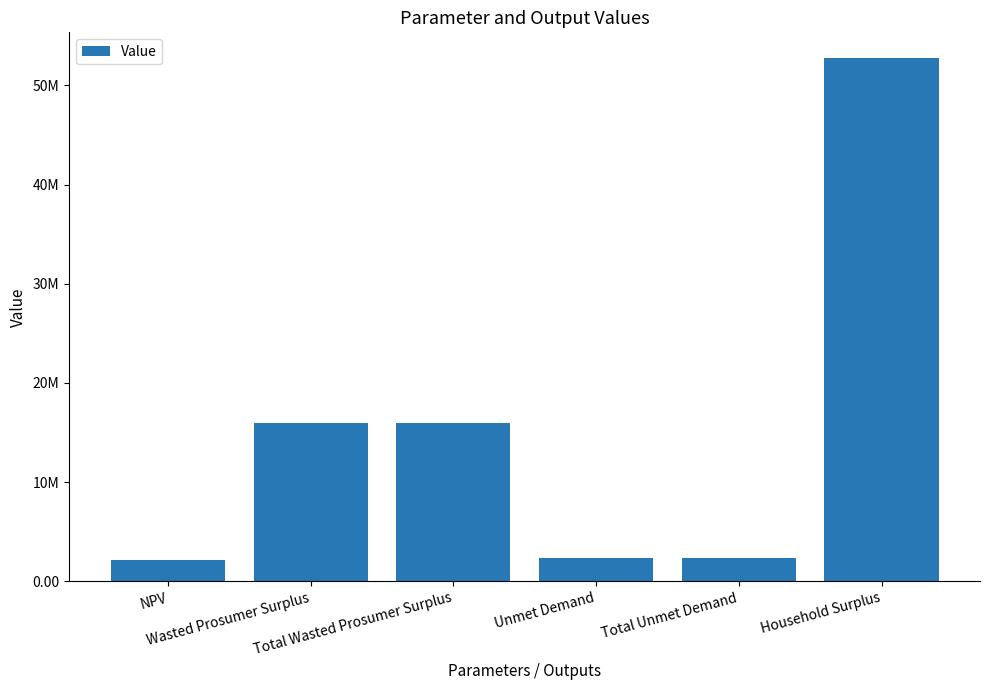

Are the bars horizontal?

No